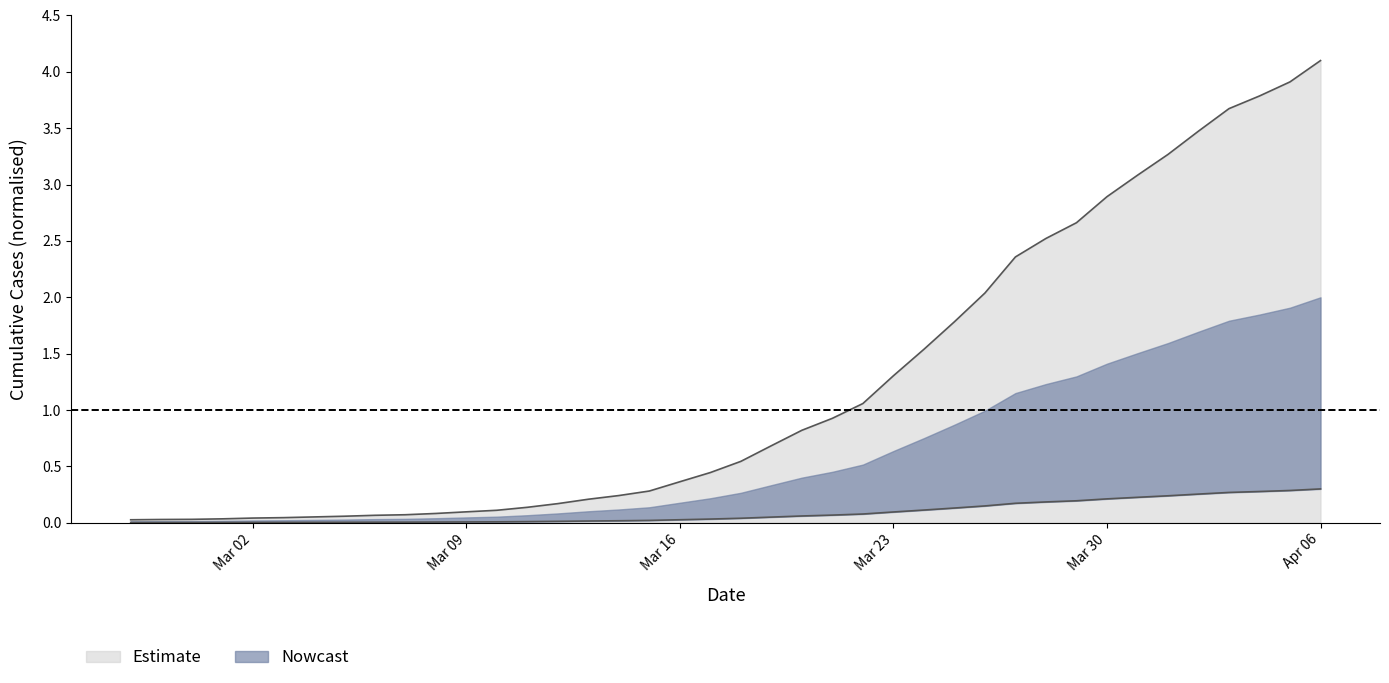

List the labels in order of value, largest first.

2020-04-06, 2020-04-05, 2020-04-04, 2020-04-03, 2020-04-02, 2020-04-01, 2020-03-31, 2020-03-30, 2020-03-29, 2020-03-28, 2020-03-27, 2020-03-26, 2020-03-25, 2020-03-24, 2020-03-23, 2020-03-22, 2020-03-21, 2020-03-20, 2020-03-19, 2020-03-18, 2020-03-17, 2020-03-16, 2020-03-15, 2020-03-14, 2020-03-13, 2020-03-12, 2020-03-11, 2020-03-10, 2020-03-09, 2020-03-08, 2020-03-07, 2020-03-06, 2020-03-05, 2020-03-04, 2020-03-03, 2020-03-02, 2020-03-01, 2020-02-29, 2020-02-28, 2020-02-27